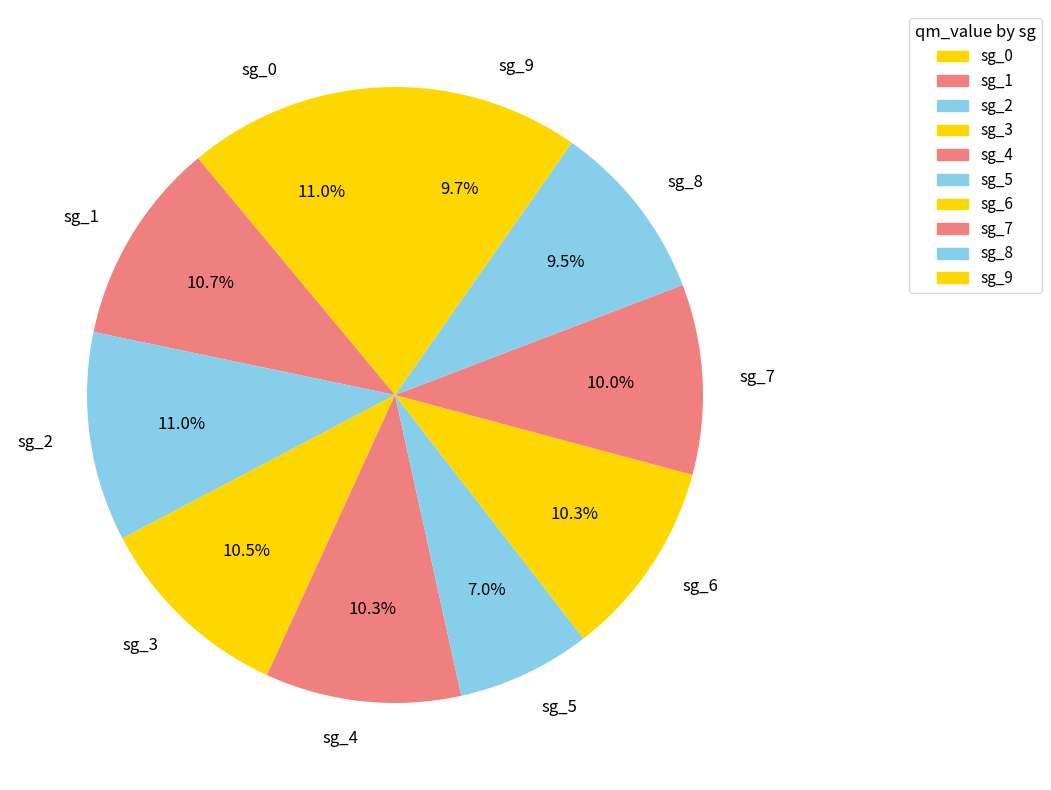

To the nearest percent, what is the difference between the sg_2 and sg_7 slice percentages?

1%